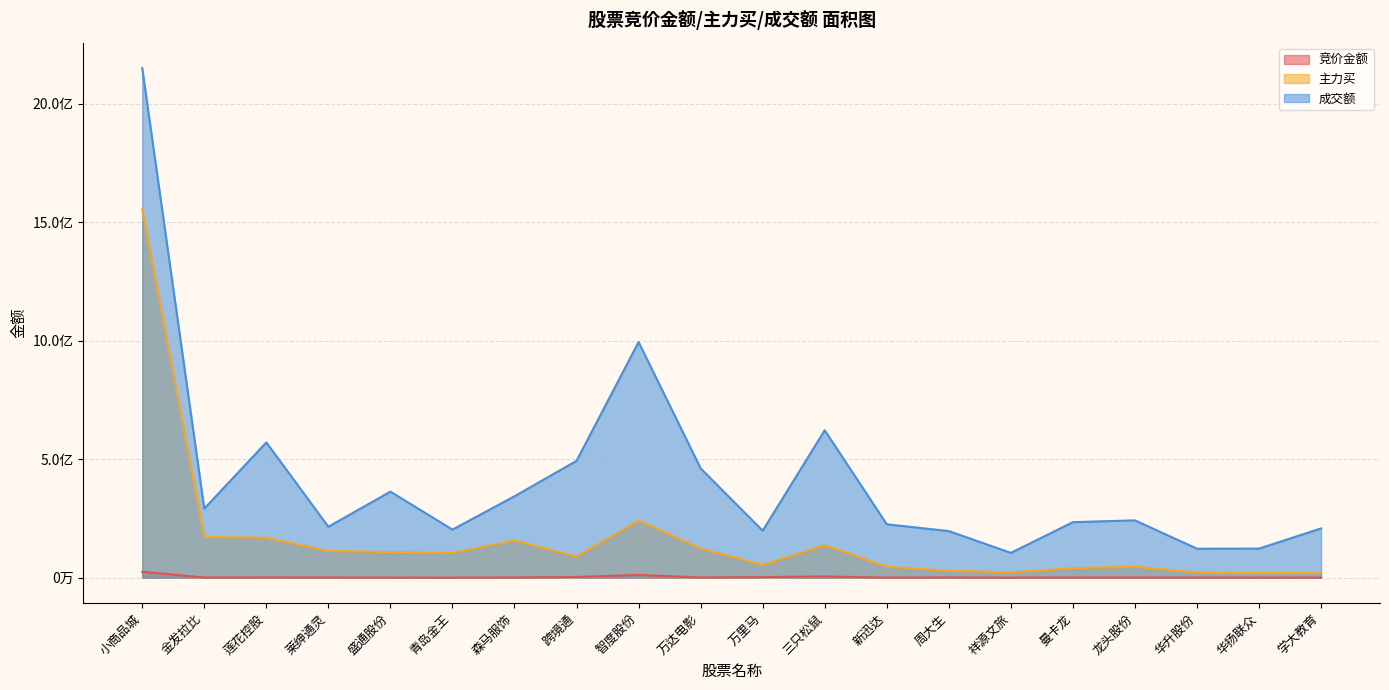

What are all the series names shown in the legend?

竞价金额, 主力买, 成交额